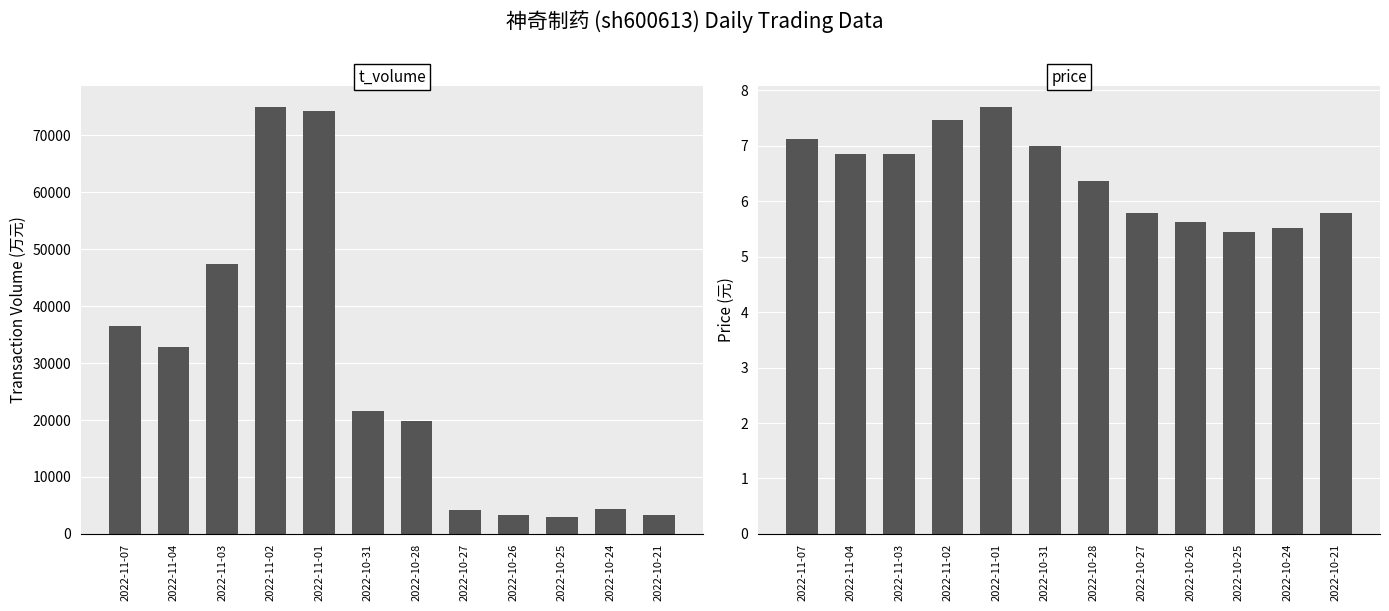

What position from the right is 2022-10-26?

4